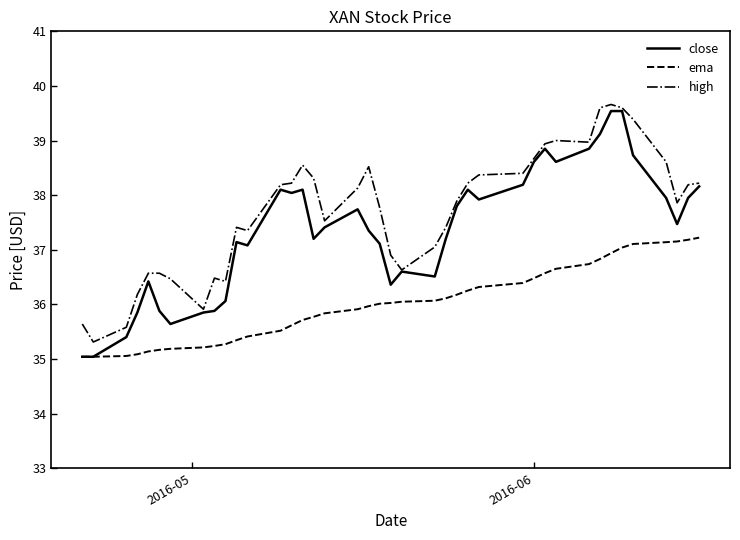

True or false: high and ema intersect in this chart.

False